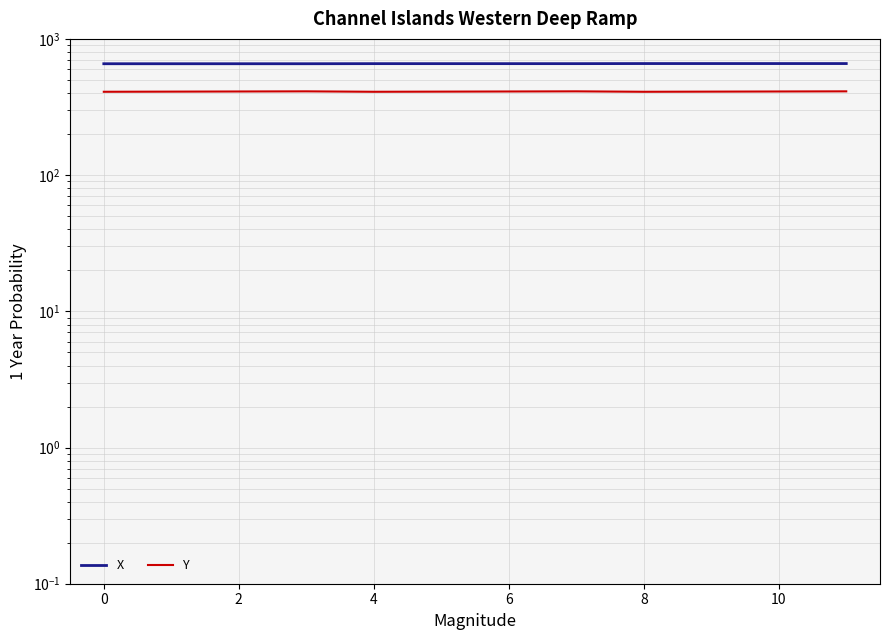

True or false: Y and X cross at least once.

False